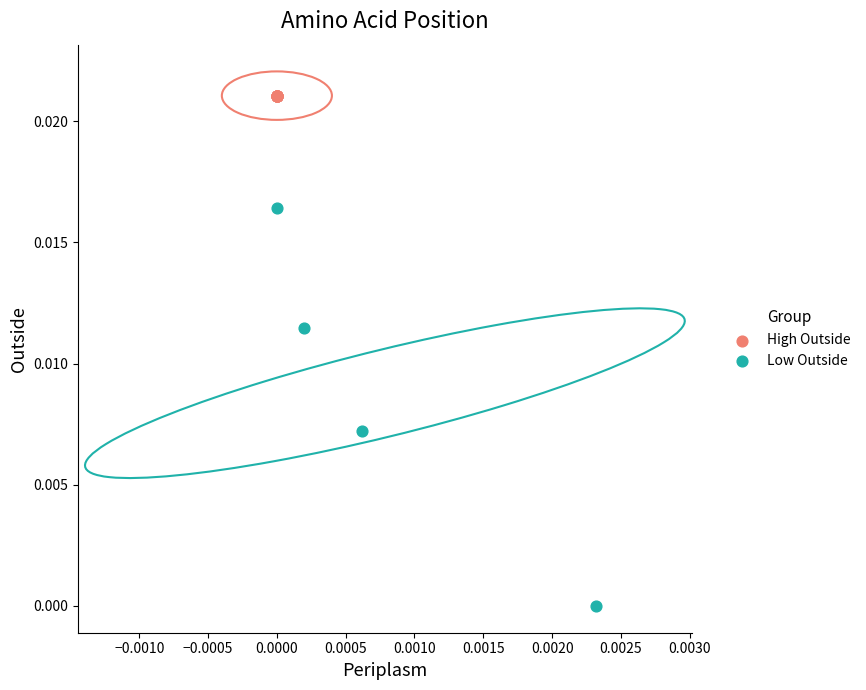

What are all the series names shown in the legend?

High Outside, Low Outside